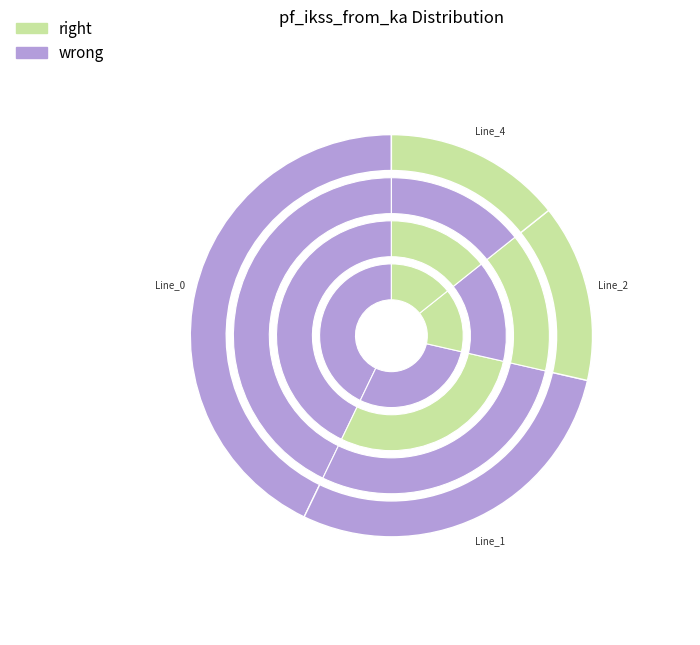

Is it true that Line_0 is 43% of the pie?

True